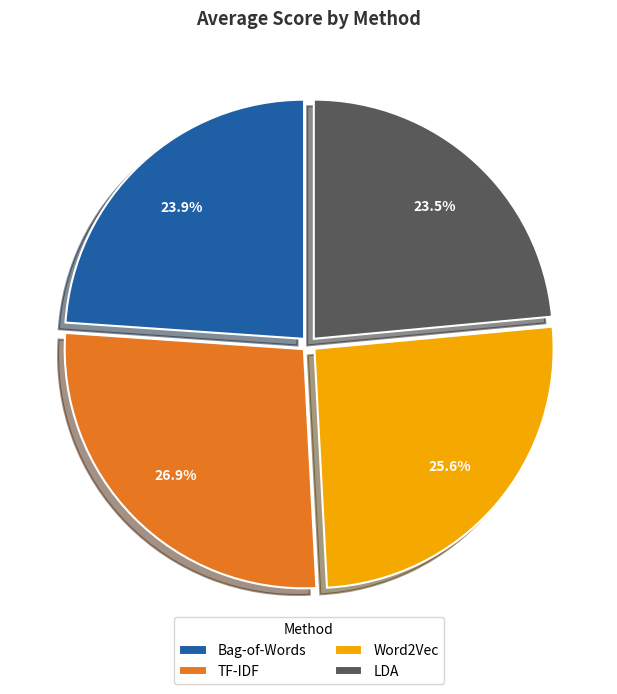

What is the largest slice in the pie chart?

TF-IDF